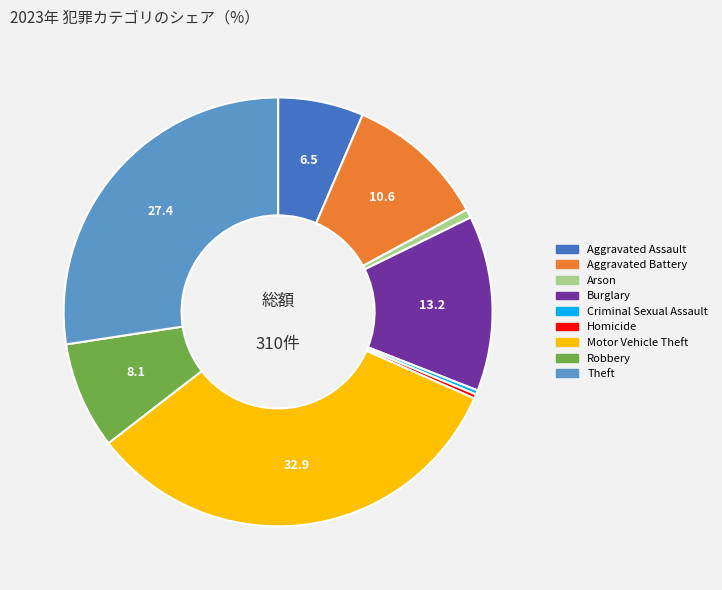

How many slices are in this pie chart?

9